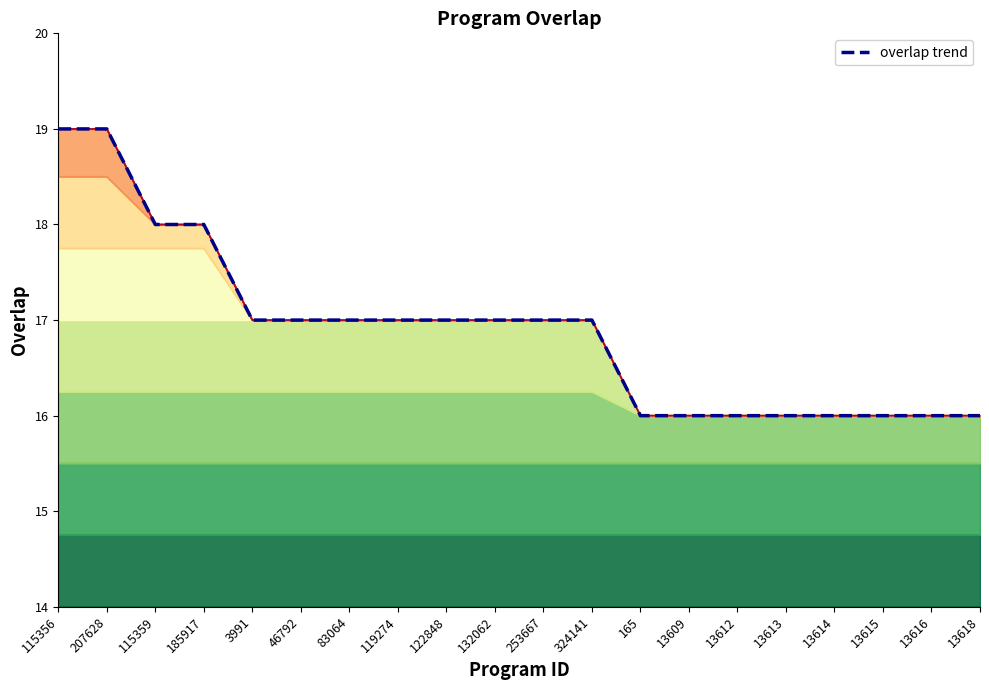

True or false: the data shows 7 at 13613.

False